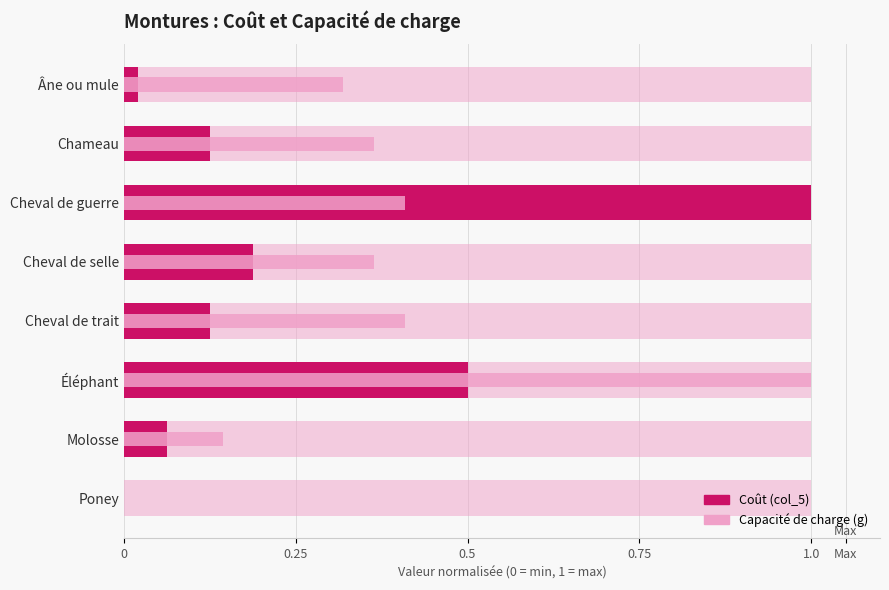

What is the difference between the maximum and minimum values?

1.0